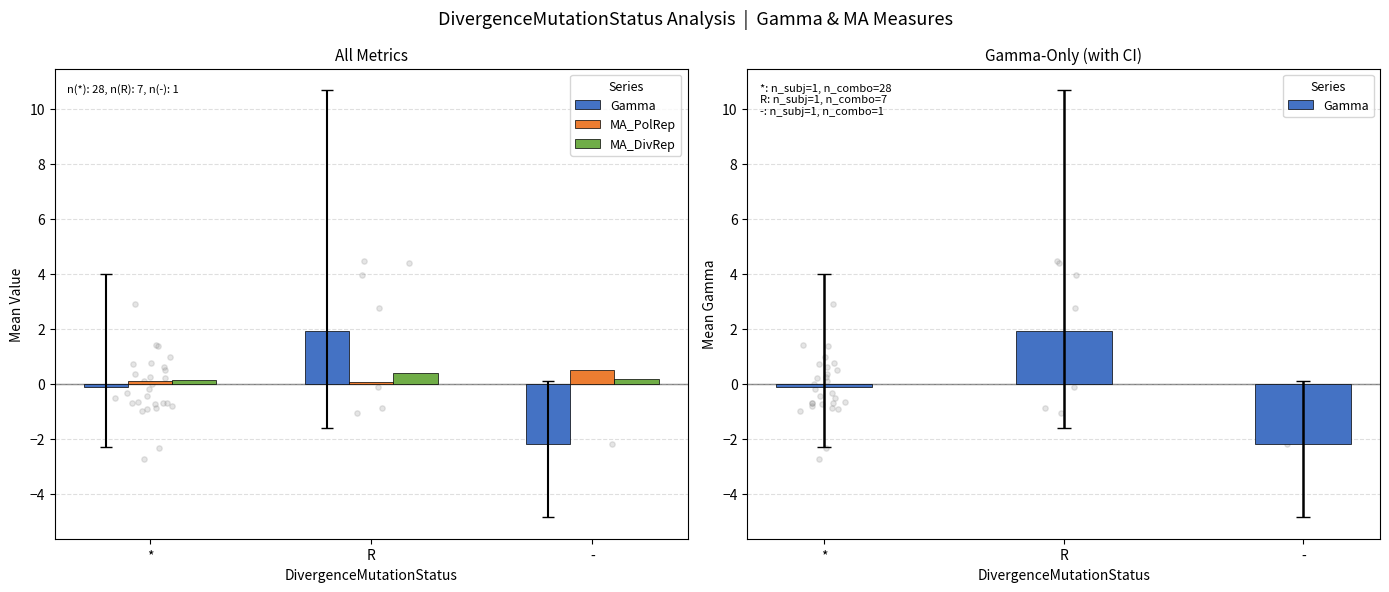

What is the total value across all series at R?

2.4